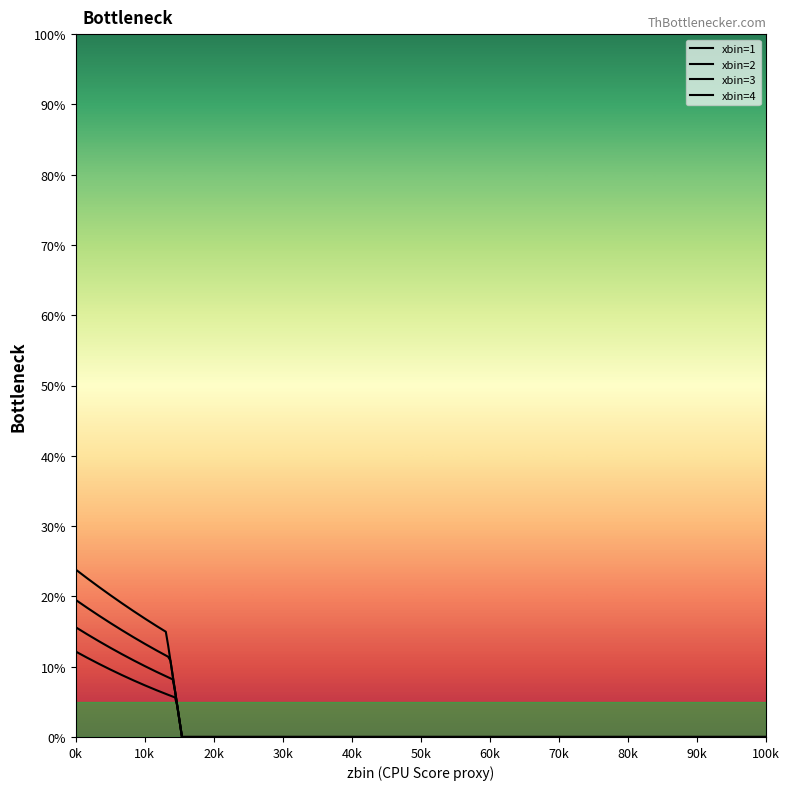

How many series are shown in this chart?

4